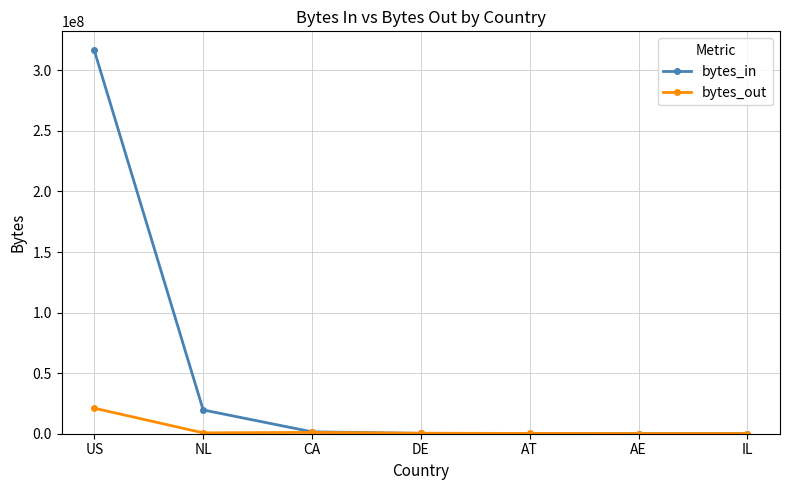

What is the total value across all series at NL?

20360948